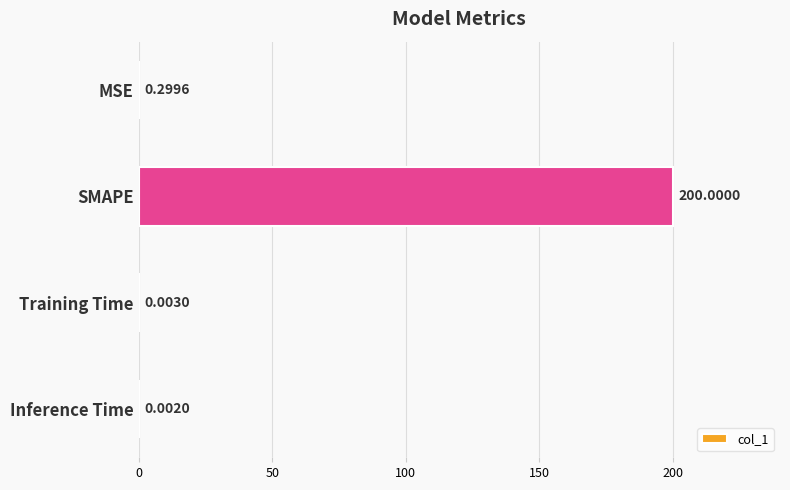

Are the bars horizontal?

Yes